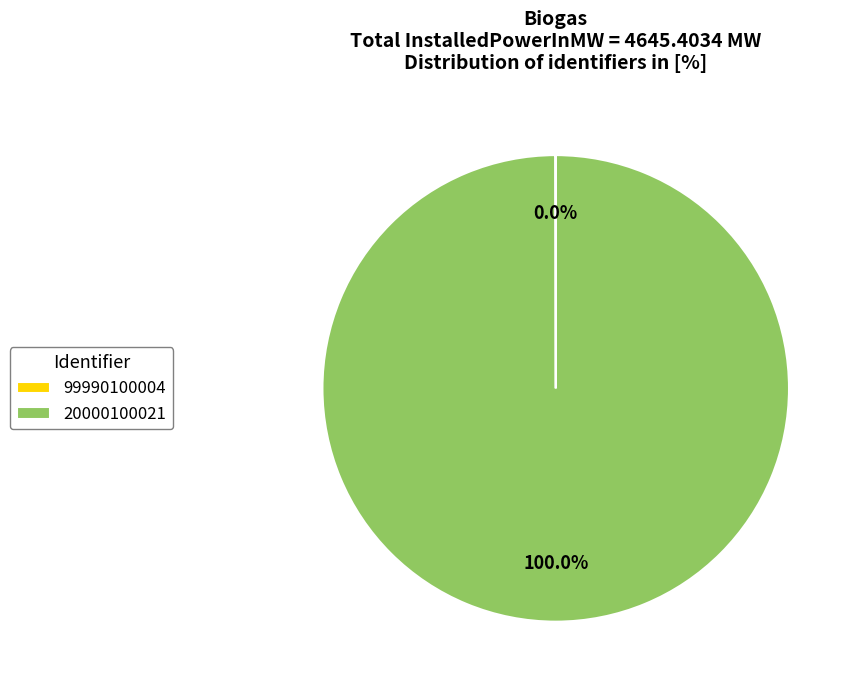

Which slice represents more than half of the pie?

20000100021